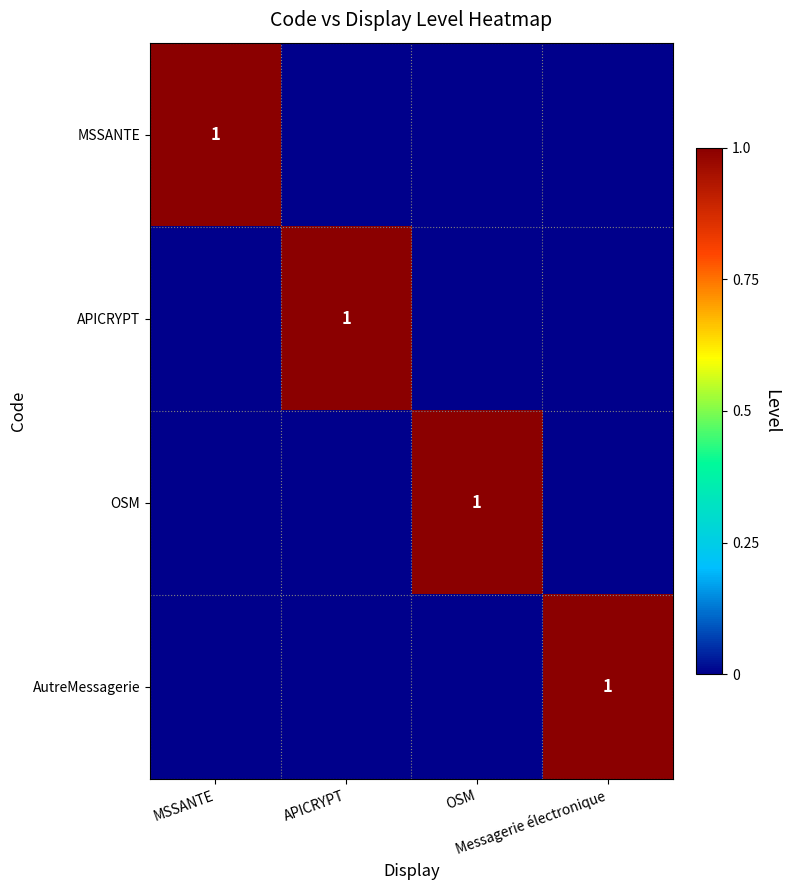

The value of AutreMessagerie at MSSANTE is 0. True or false?

True